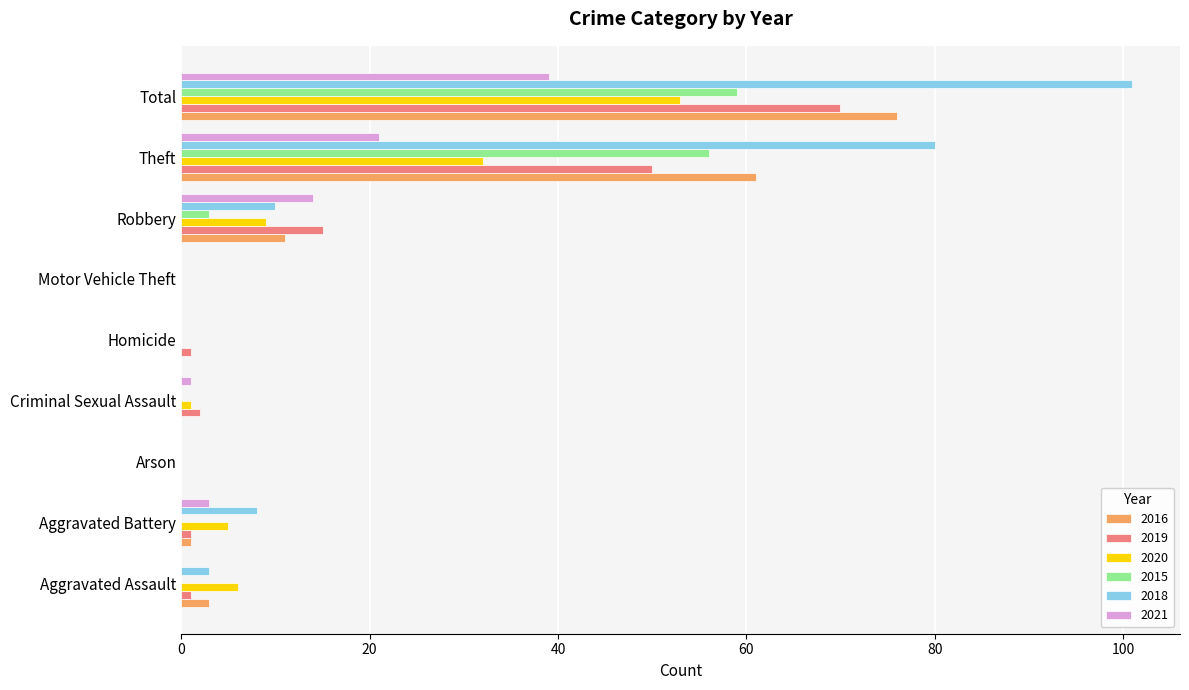

The 2021 series shows 21 at Theft. True or false?

True